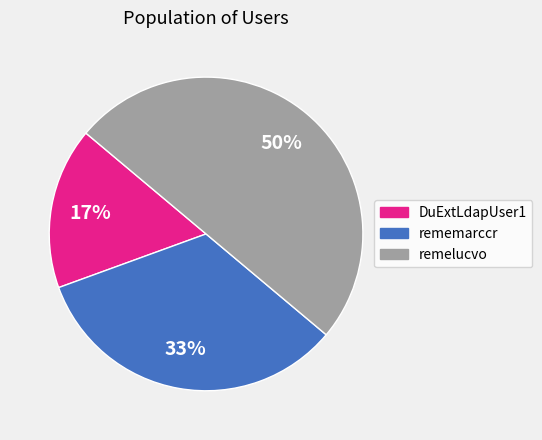

To the nearest percent, what percentage of the pie is remelucvo?

50%